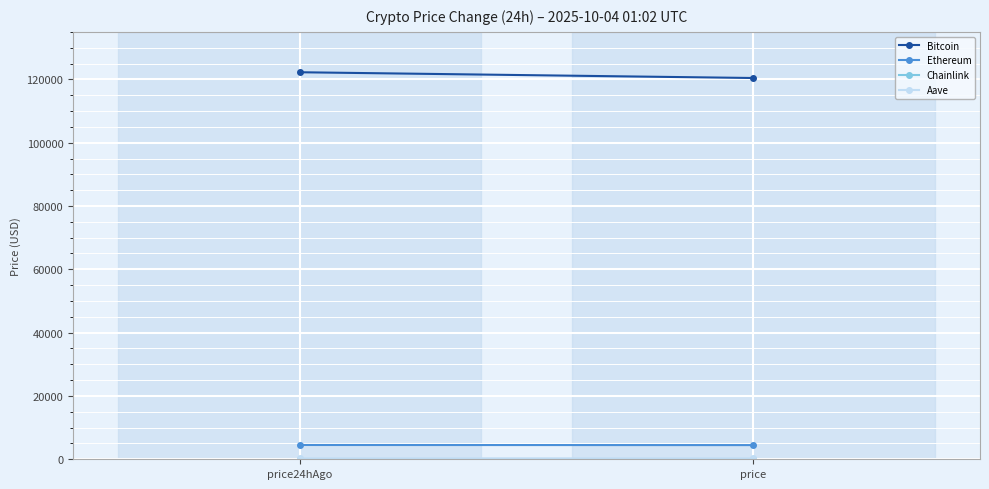

Reading left to right, transcribe all the data shown in this chart.

Bitcoin: 122244.0	120424.0
Ethereum: 4511.0	4477.3
Chainlink: 22.5	22.7
Aave: 290.9	288.5